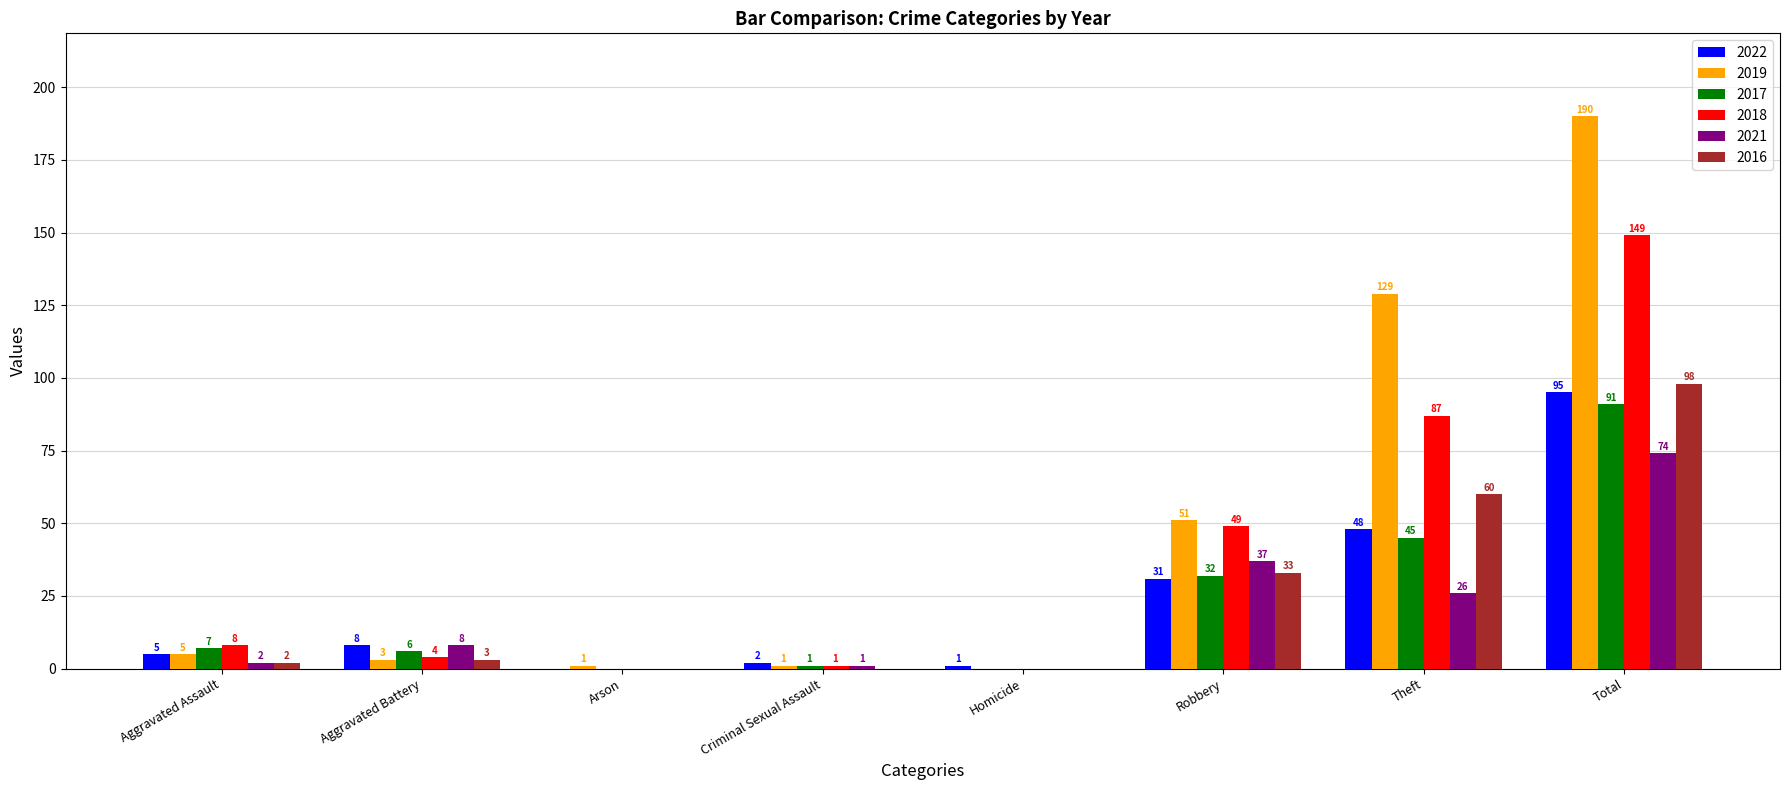

Between Arson and Theft, which series saw the biggest shift?

2019